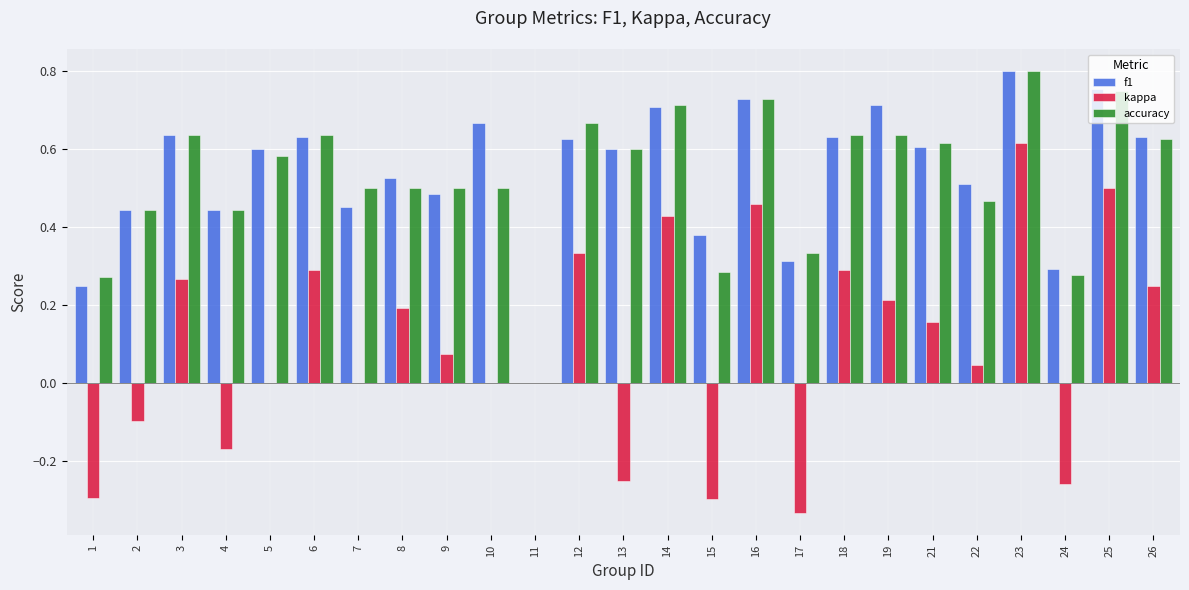

True or false: f1 has a value of 0.6 at 5.

True